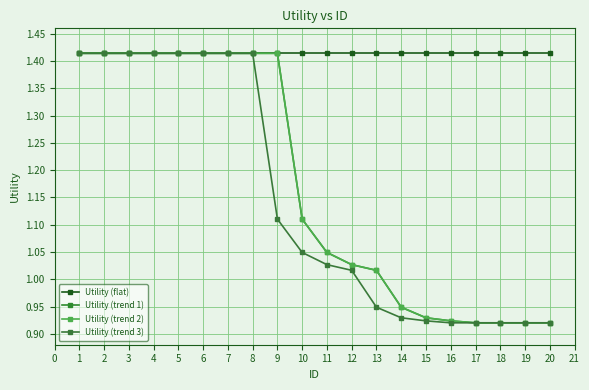

Which series has the largest total across all categories?

Utility (flat)